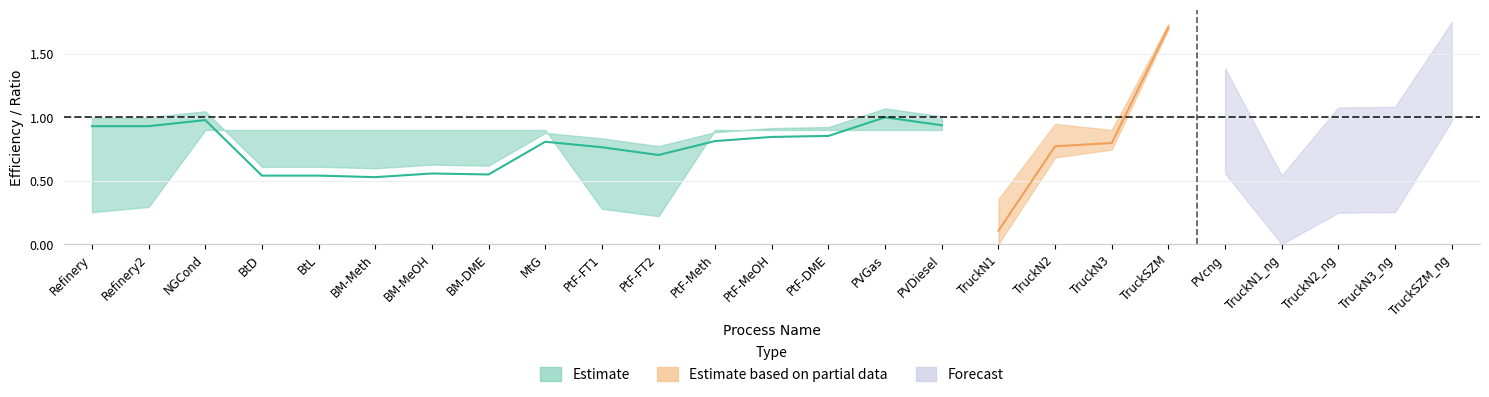

What is the total value across all series at Refinery?

2.2